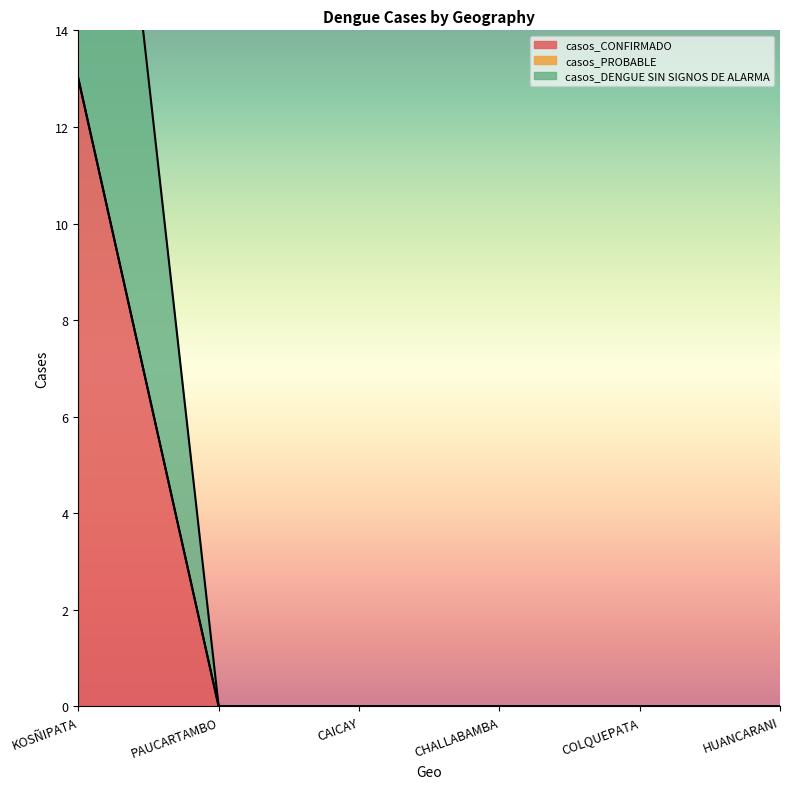

Does the chart have visible grid lines?

No